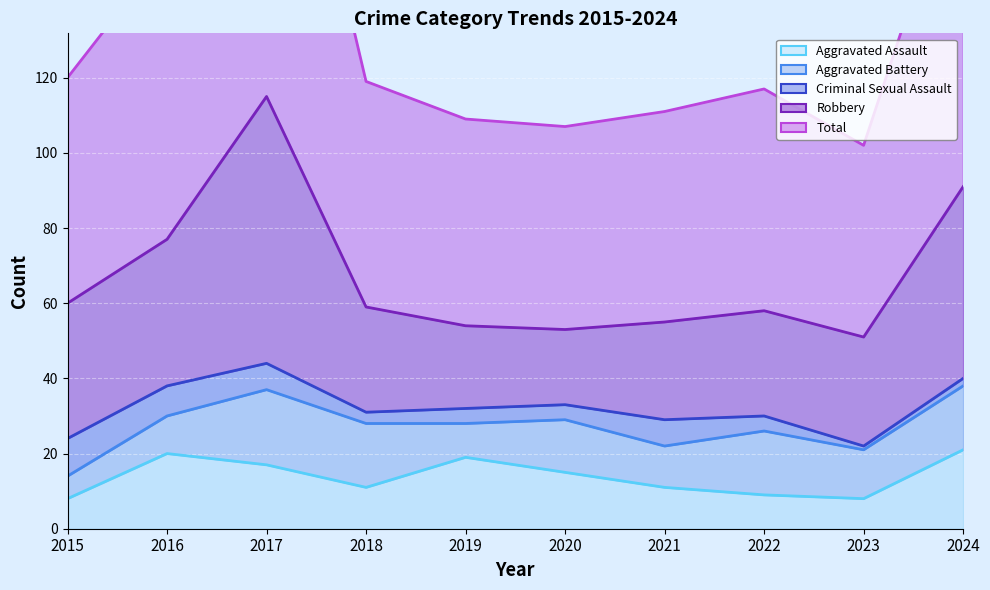

What is the approximate value of Robbery at 2016, to the nearest 10?

40